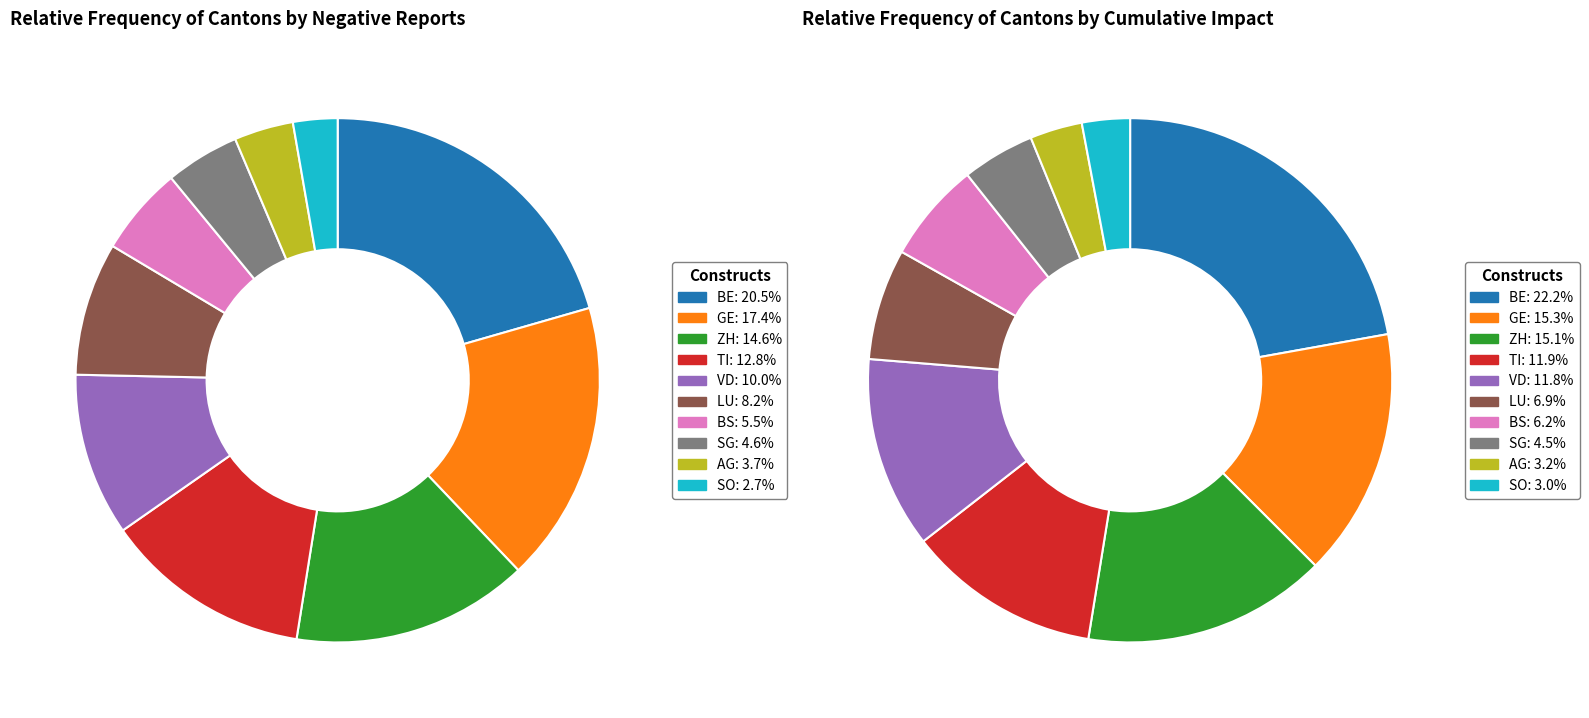

To the nearest percent, what is the difference between the largest and smallest slice percentages?

18%